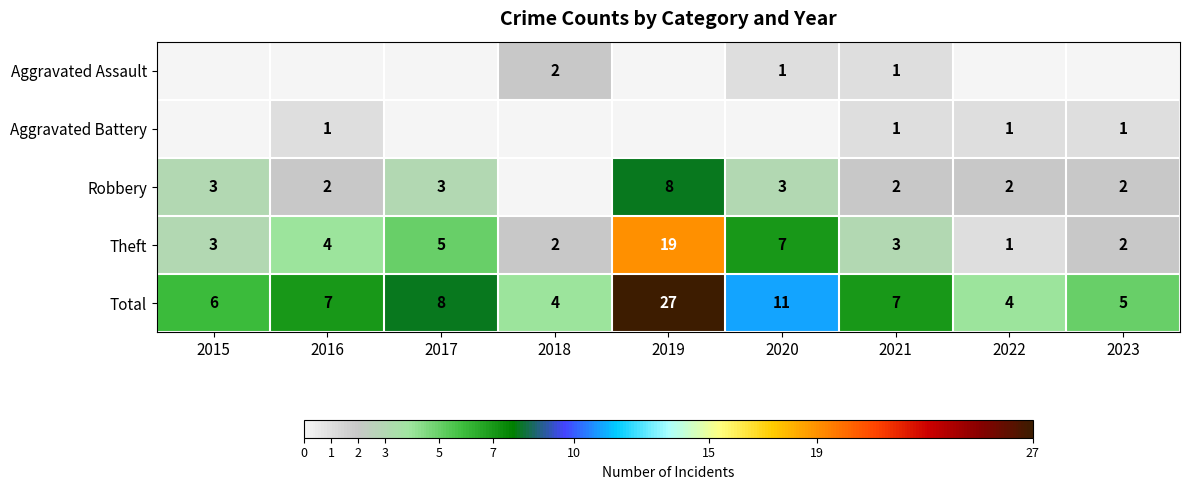

How many values in the Total series are below 7?

4